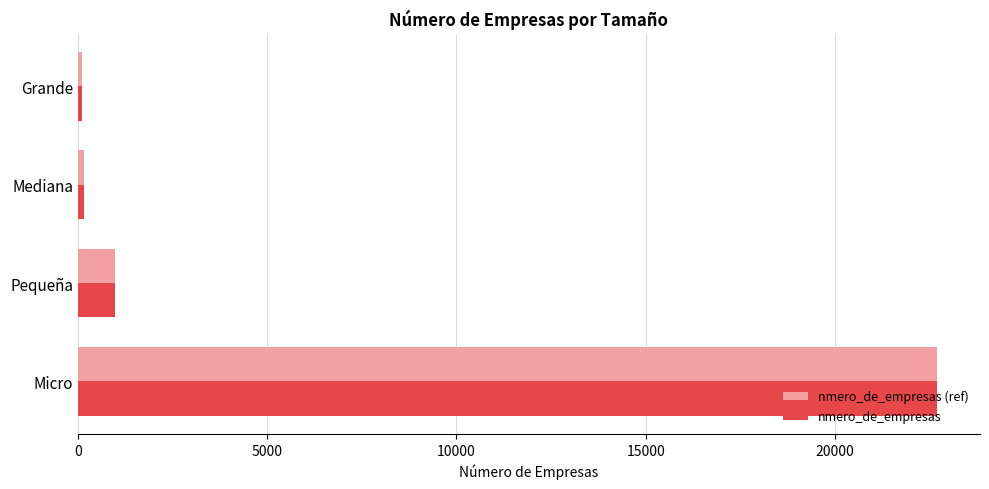

At which category is the sum across all series the highest?

Micro